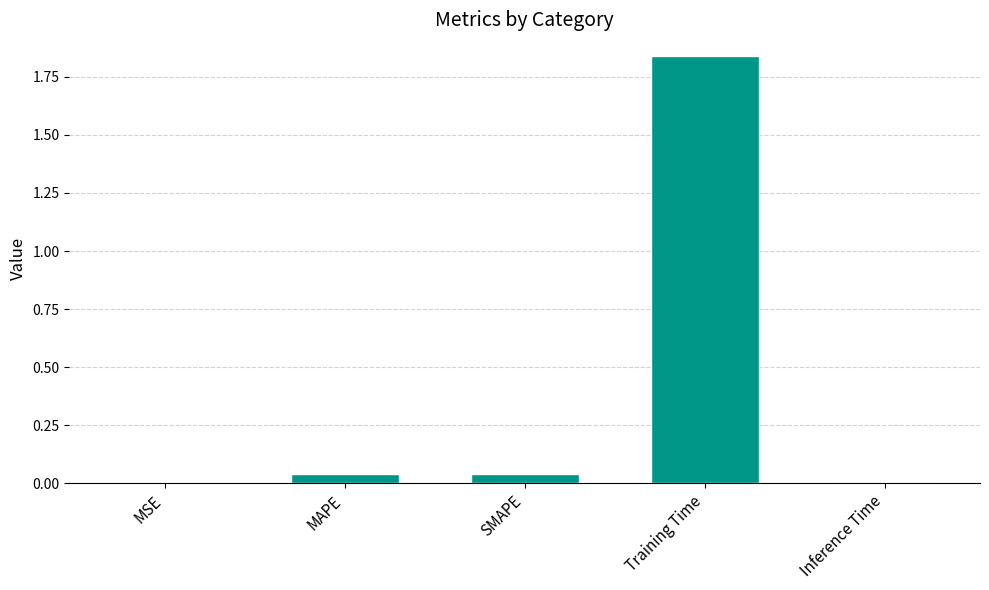

At which category does the chart reach its peak across all series?

Training Time